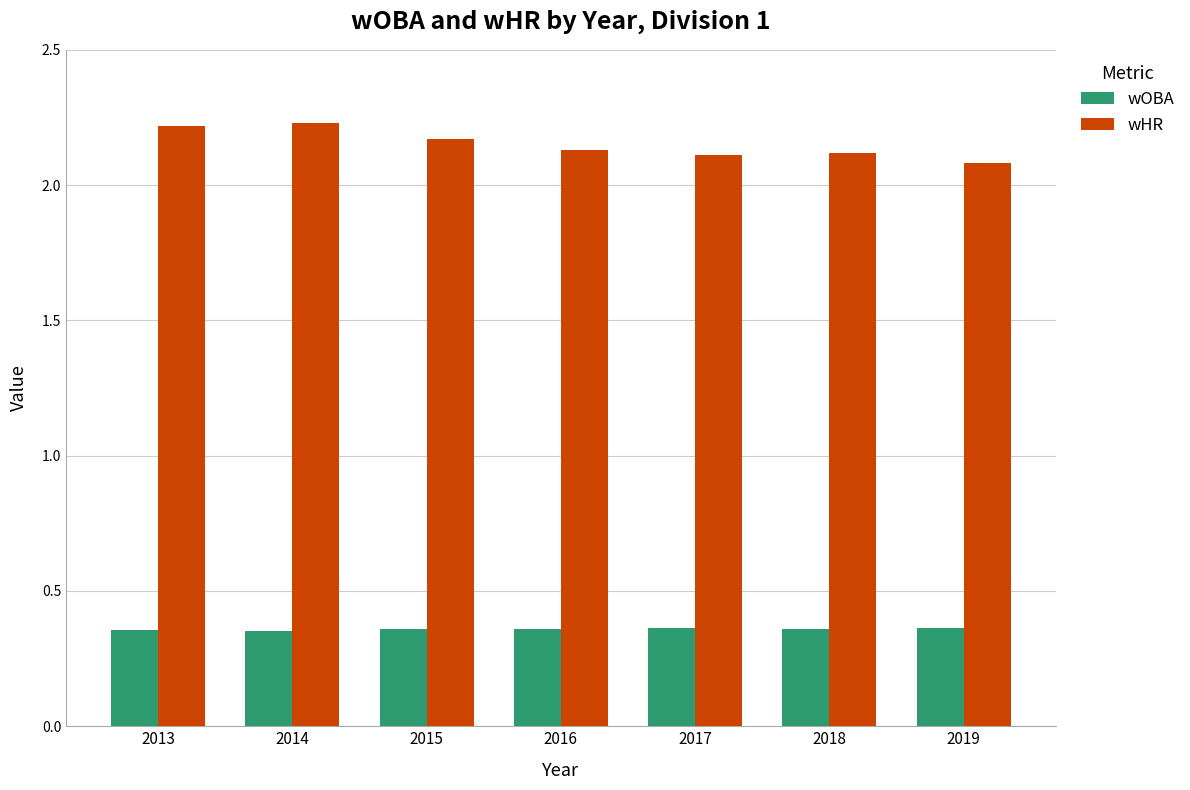

How many wHR values are between 2 and 3?

7